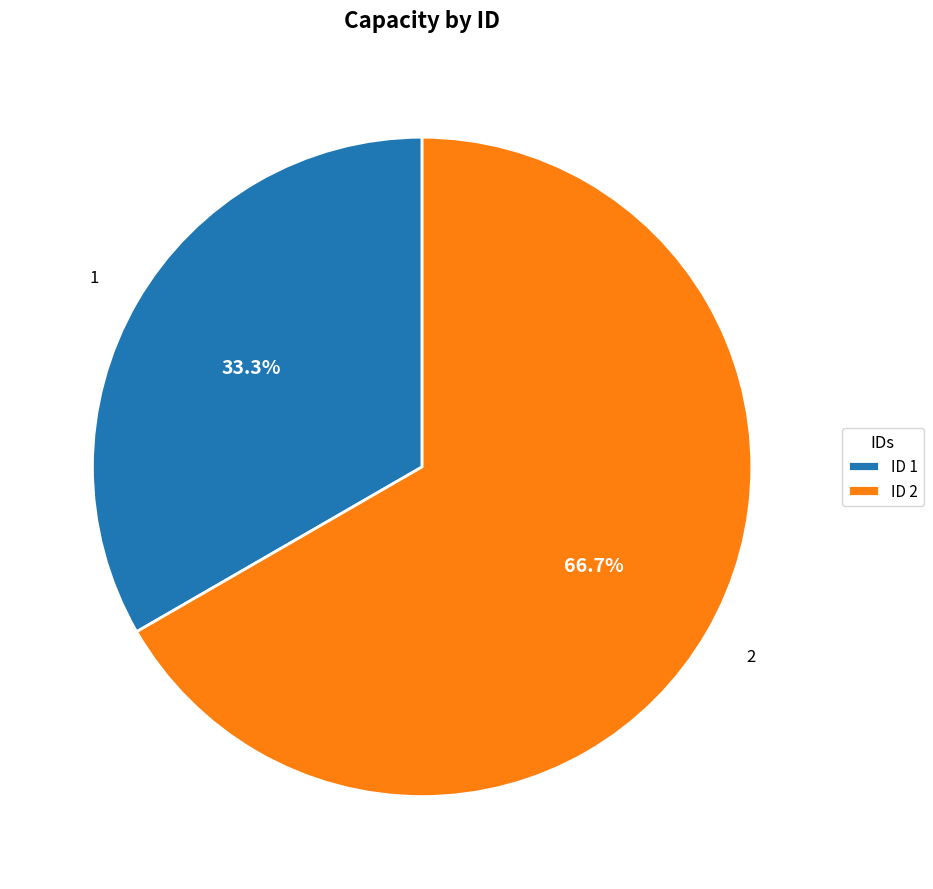

Which category has the smallest portion of the pie?

ID 1